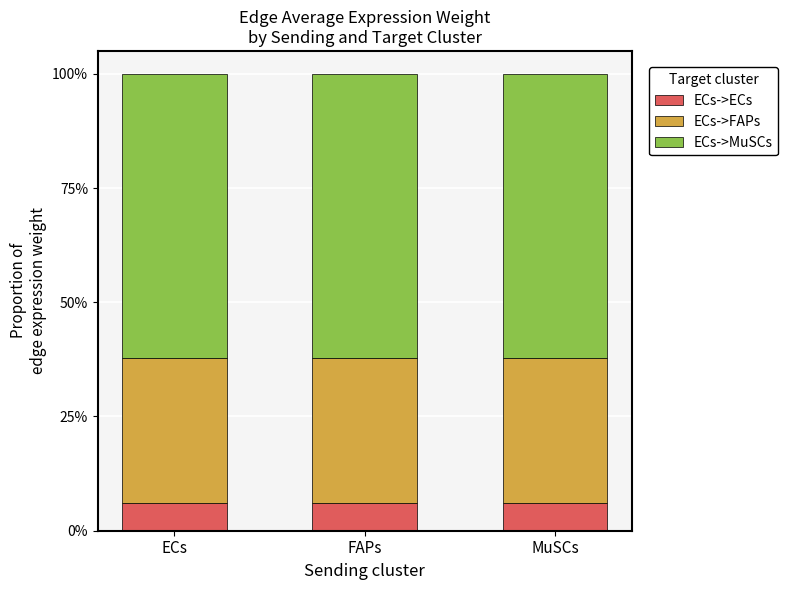

What is the lowest value of the ECs->ECs series?

6.1